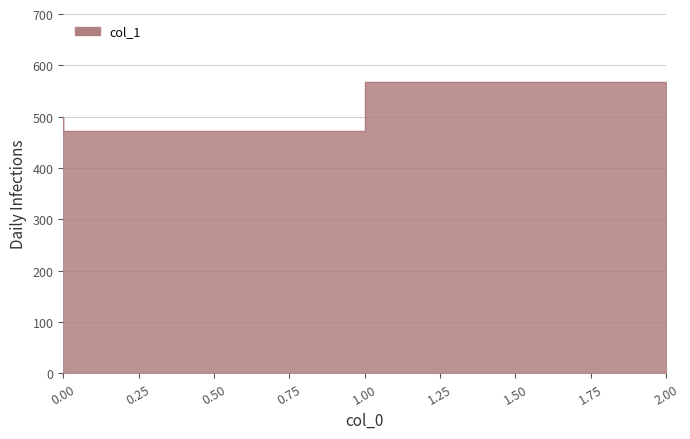

What is the difference between the maximum and second lowest values?

66.7